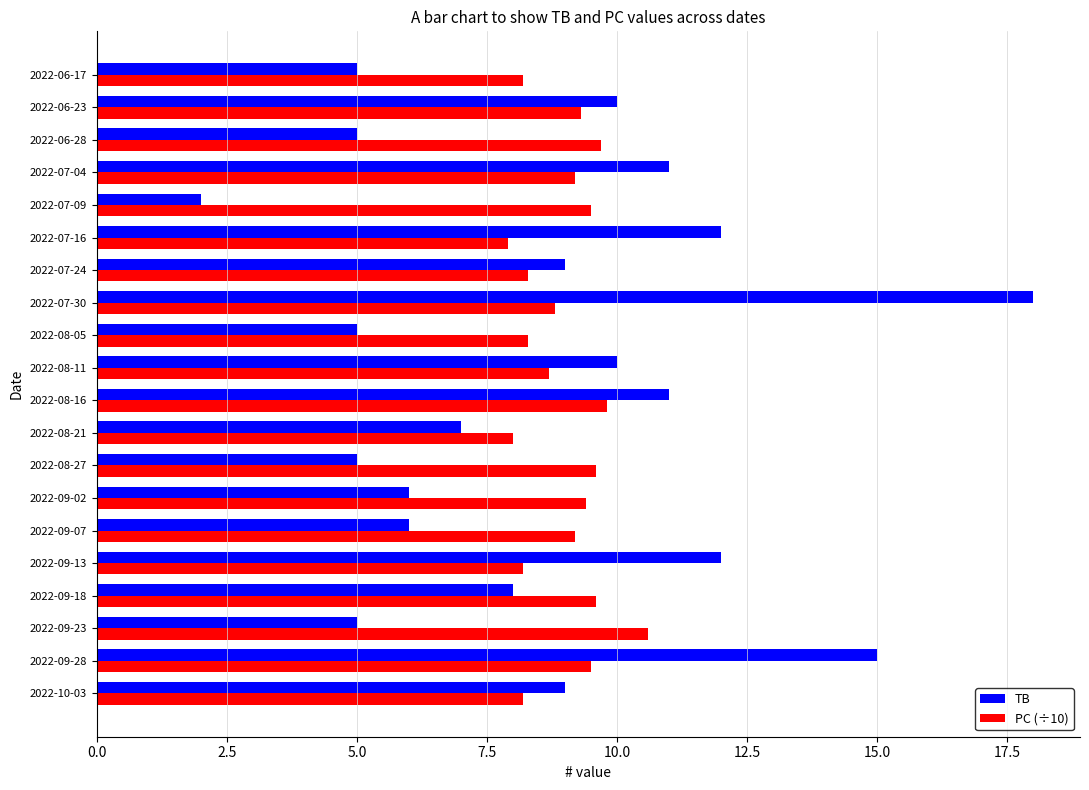

What is the total value across all series at 2022-09-13?

20.2